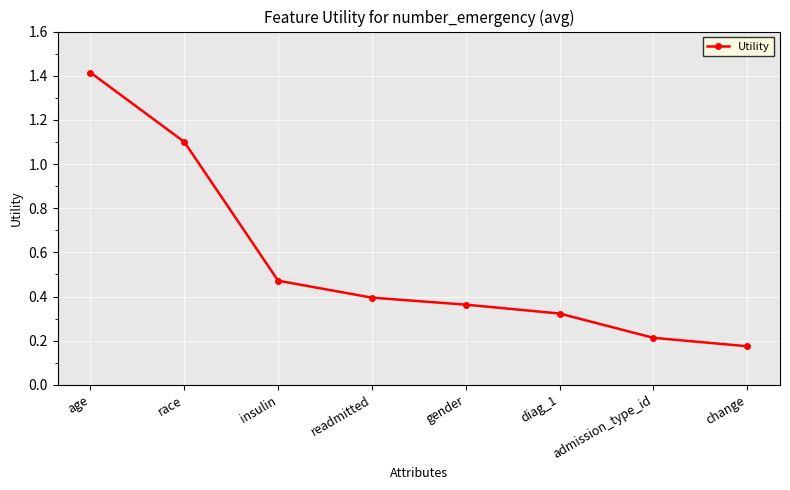

What is the sum of all values?

4.5